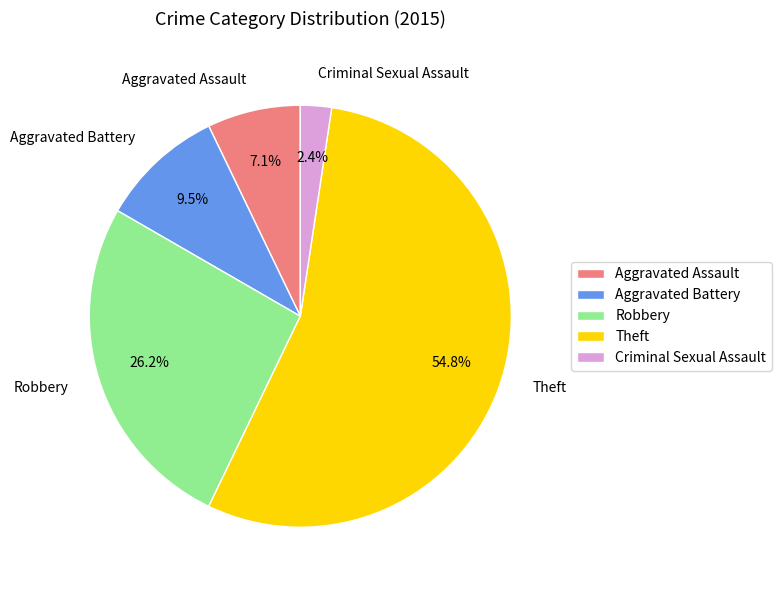

Combined, do Theft and Aggravated Battery account for over 50%?

Yes